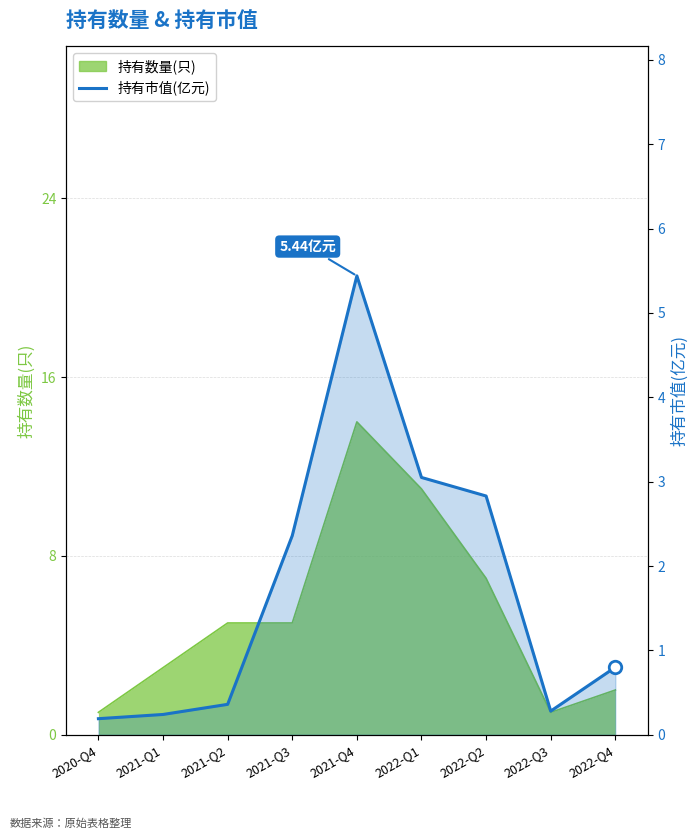

What is the average value?

1.7